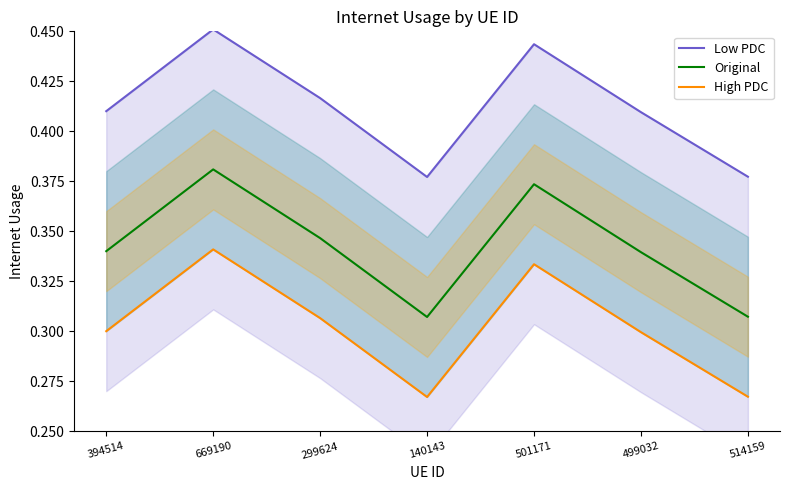

Which category has the highest value in the Low PDC series?

669190